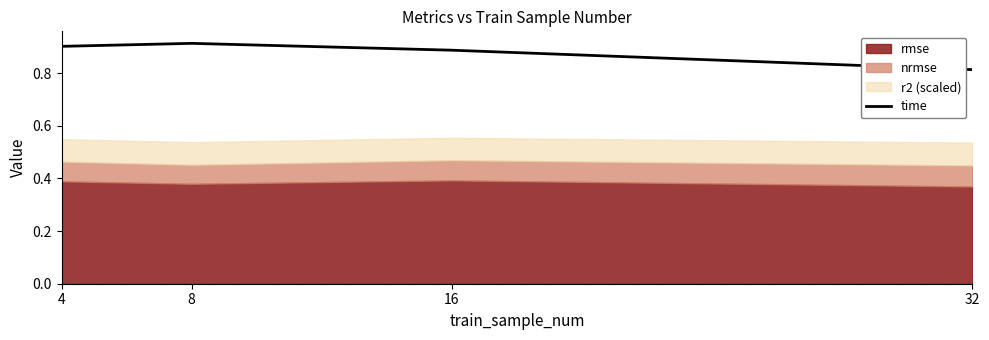

Which category has the highest value across all series?

8